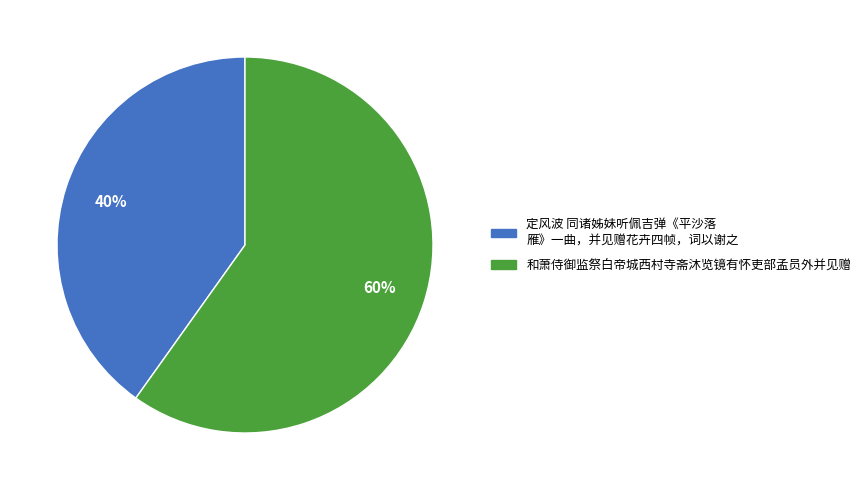

Is there a majority slice in this chart?

Yes